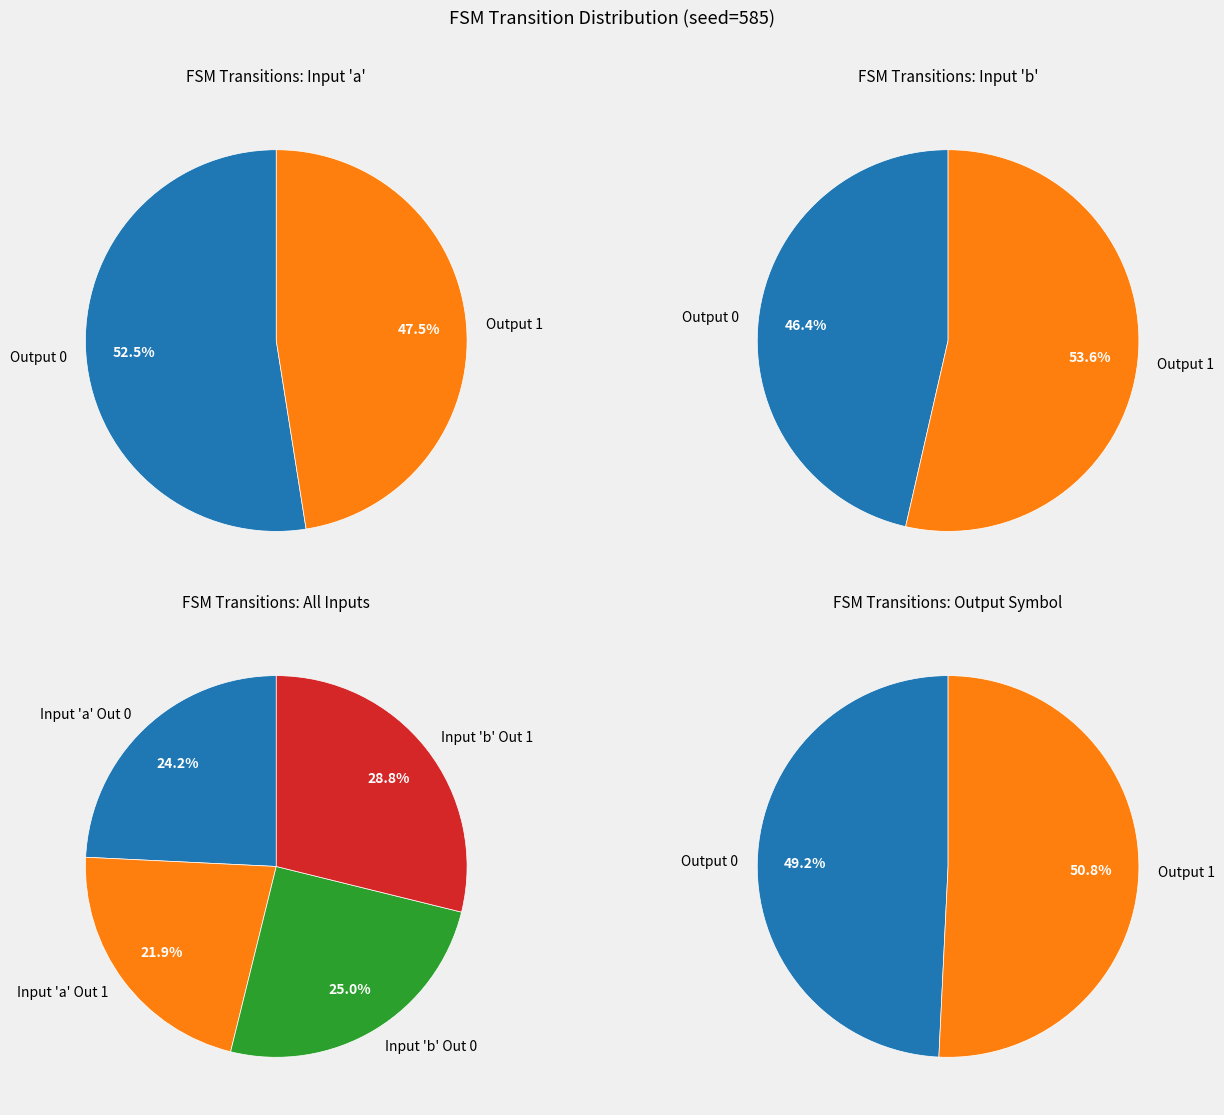

Combined, do output_symbol 1 and output_symbol 0 account for over 50%?

Yes